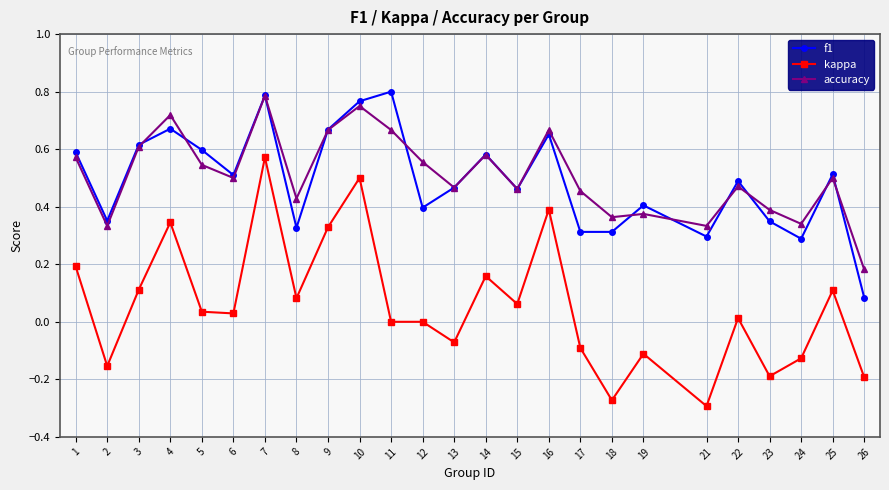

What are all the series names shown in the legend?

f1, kappa, accuracy